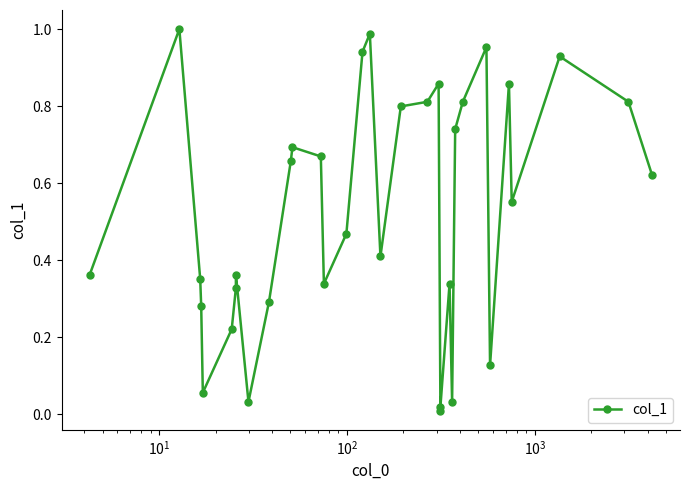

What is the sum of all values?

17.7